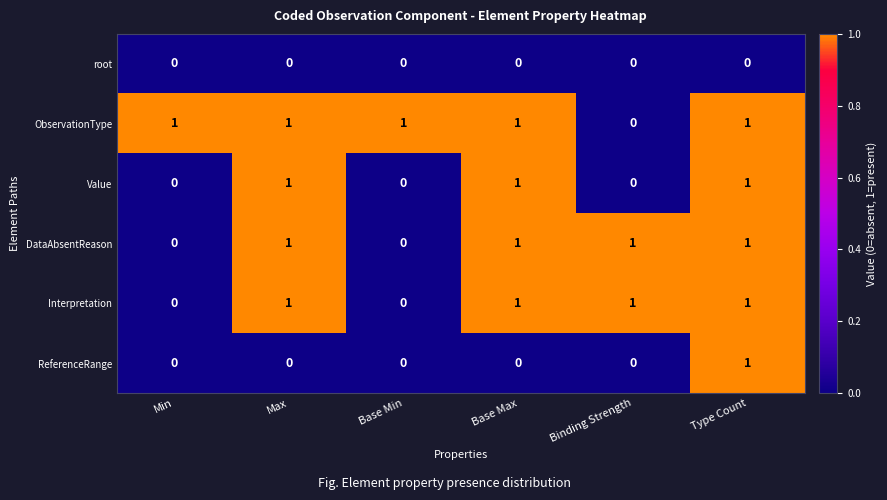

How many ObservationType values are between 1 and 2?

5